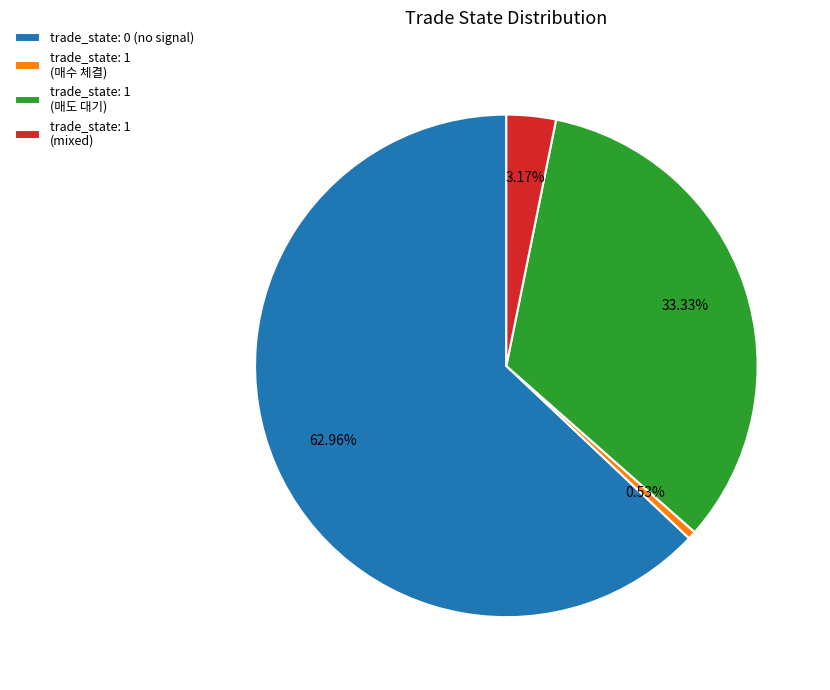

Does trade_state: 1 (매수 체결) represent more than half of the total?

No